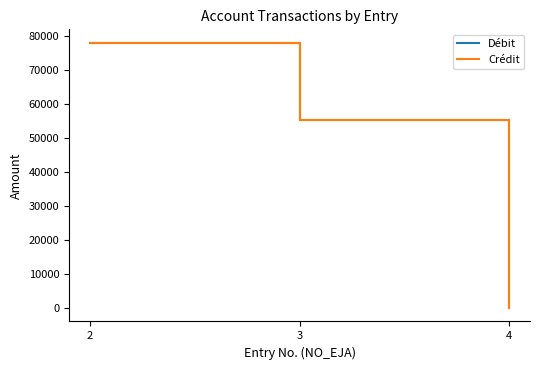

Is this an area chart (filled region under the line)?

No